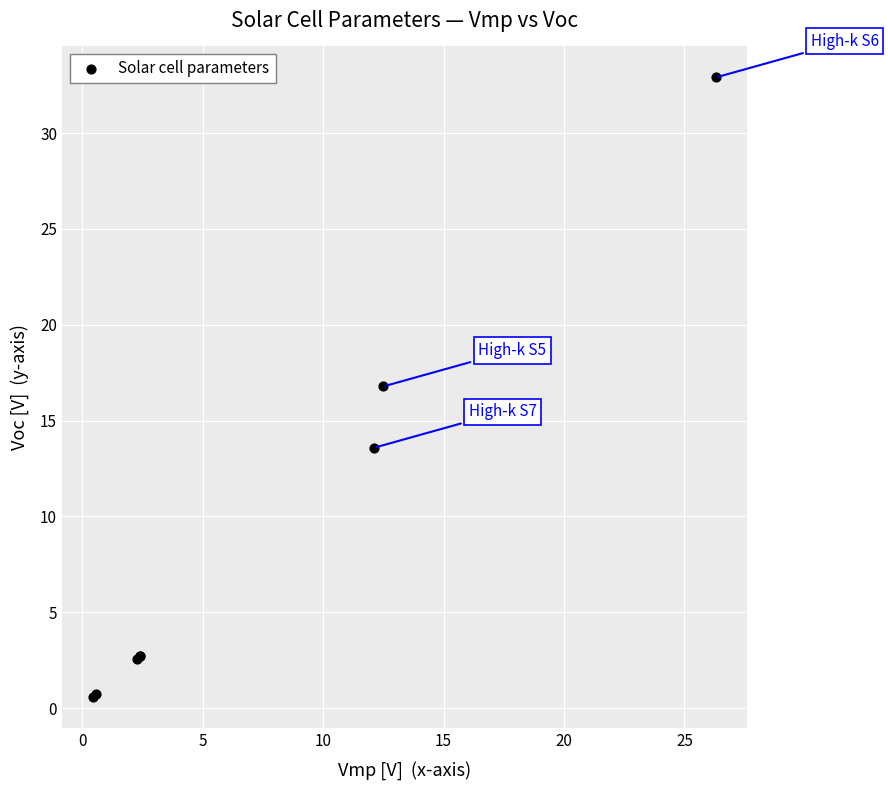

What Y value in the scatter plot is closest to 16?

16.8